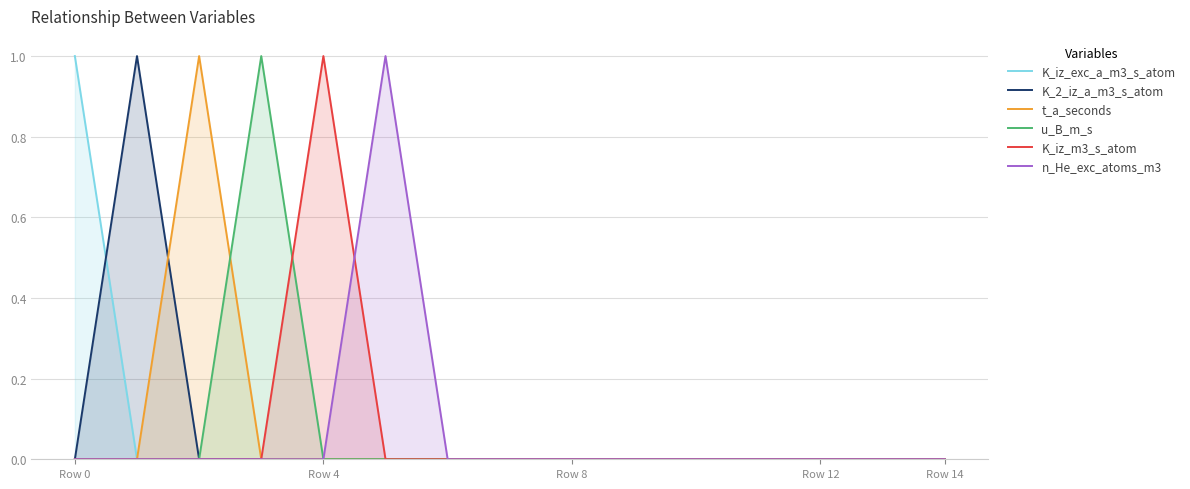

What is the label of the 6th point from the left?

5